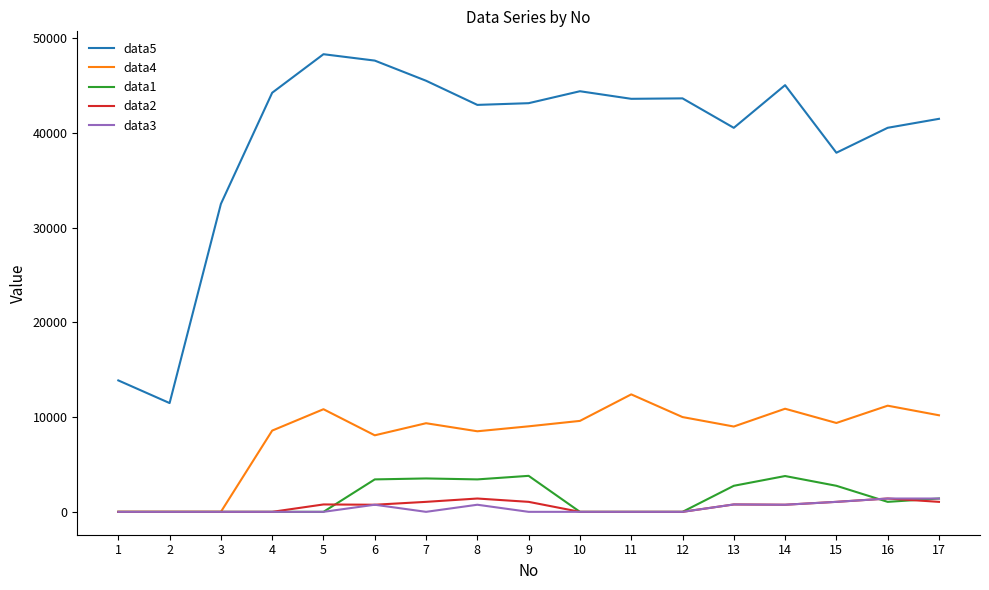

True or false: data4 and data5 intersect in this chart.

False